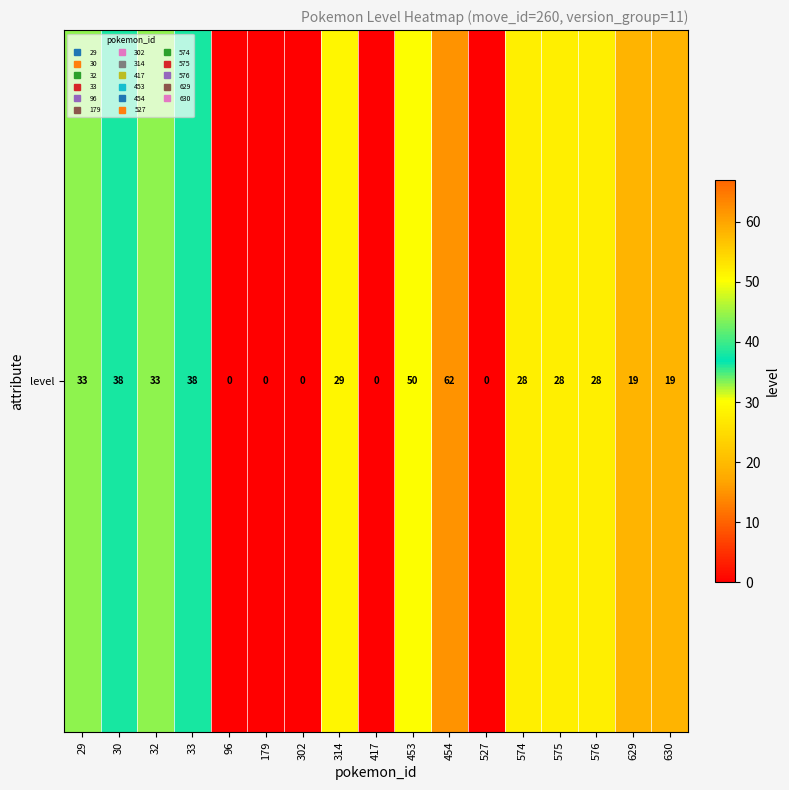

What is the ratio of the value at 454 to the value at 575?

2.2